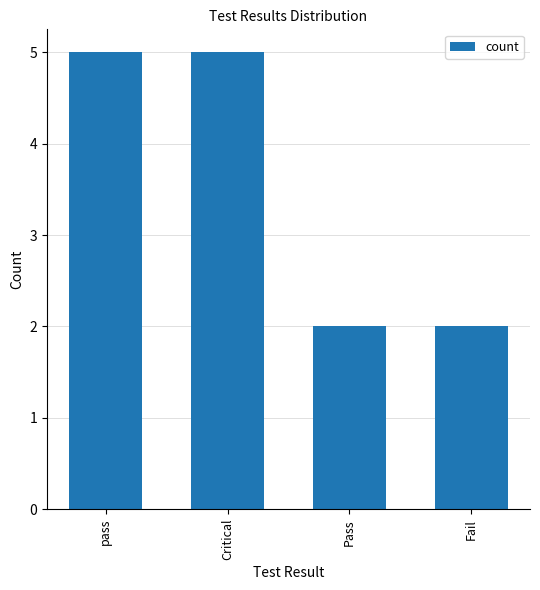

What is the maximum value shown in the chart?

5